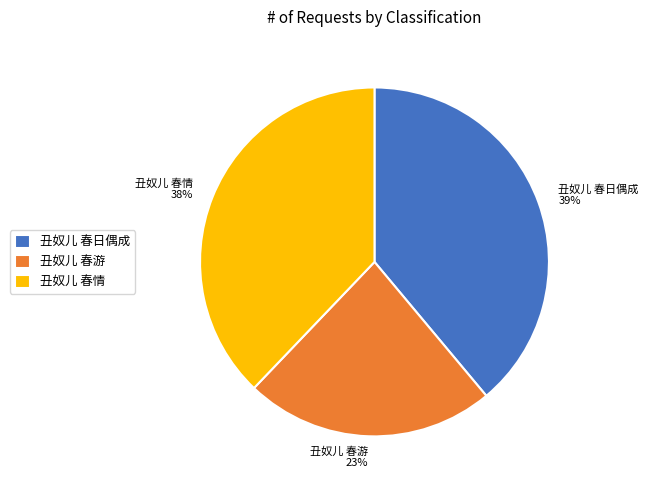

What percentage is the 丑奴儿 春情 slice, to the nearest percent?

38%